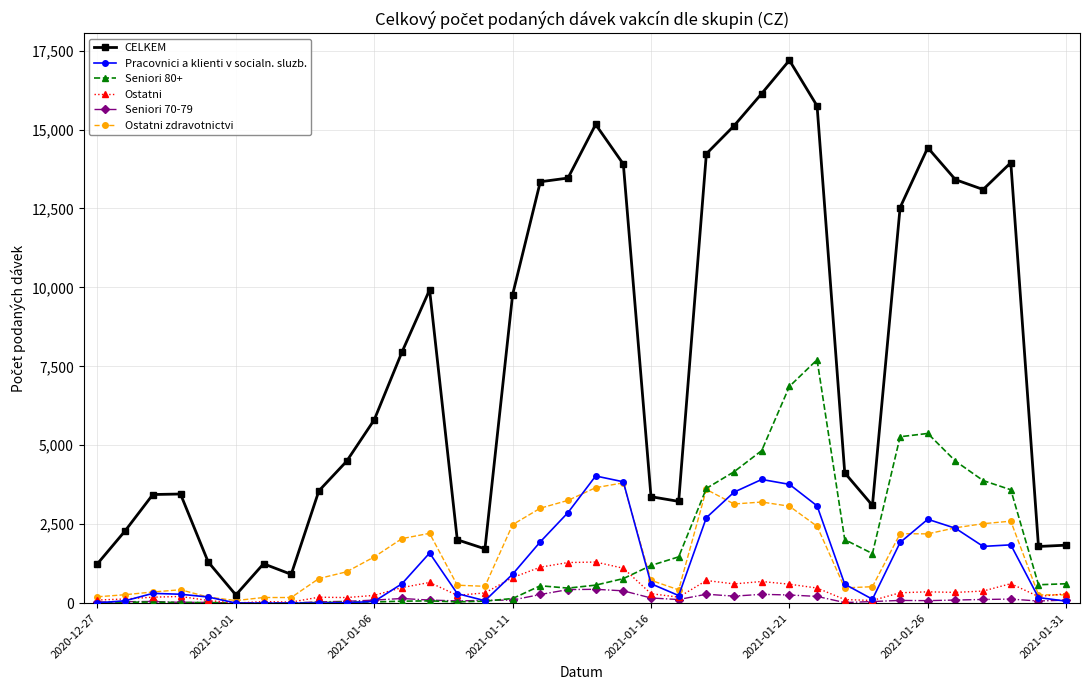

Which series has the largest total across all categories?

CELKEM